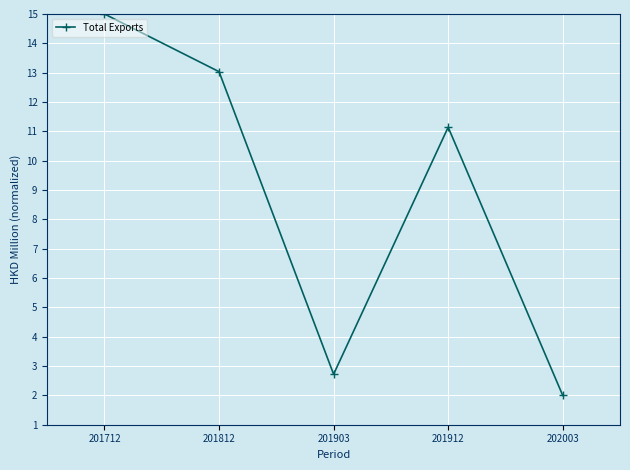

At which category does the data reach its first local valley?

201903